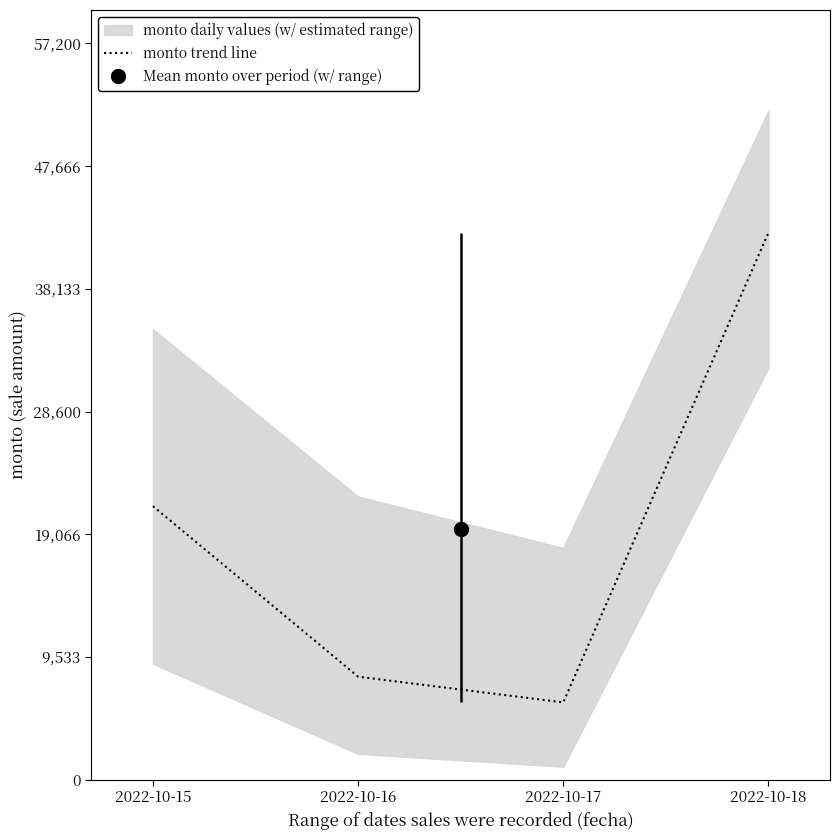

How many lines are shown in the chart?

1